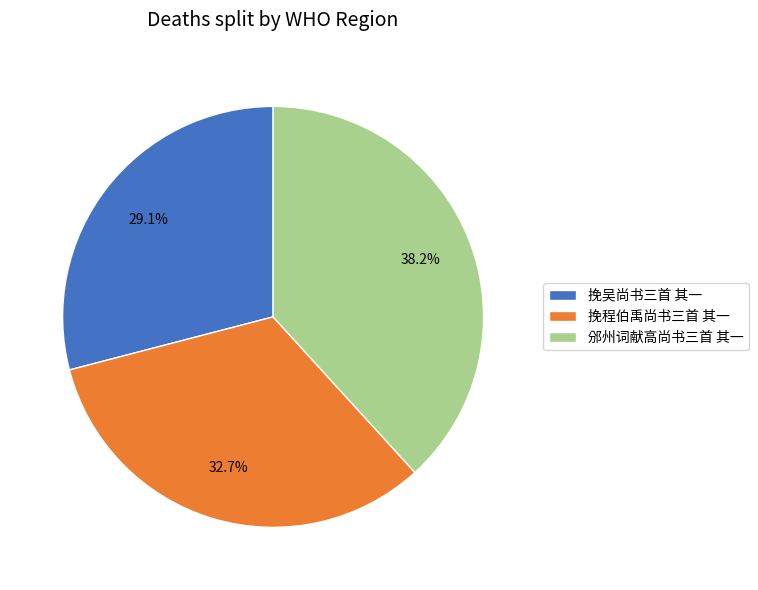

Which has a higher value, 挽吴尚书三首 其一 or 邠州词献高尚书三首 其一?

邠州词献高尚书三首 其一